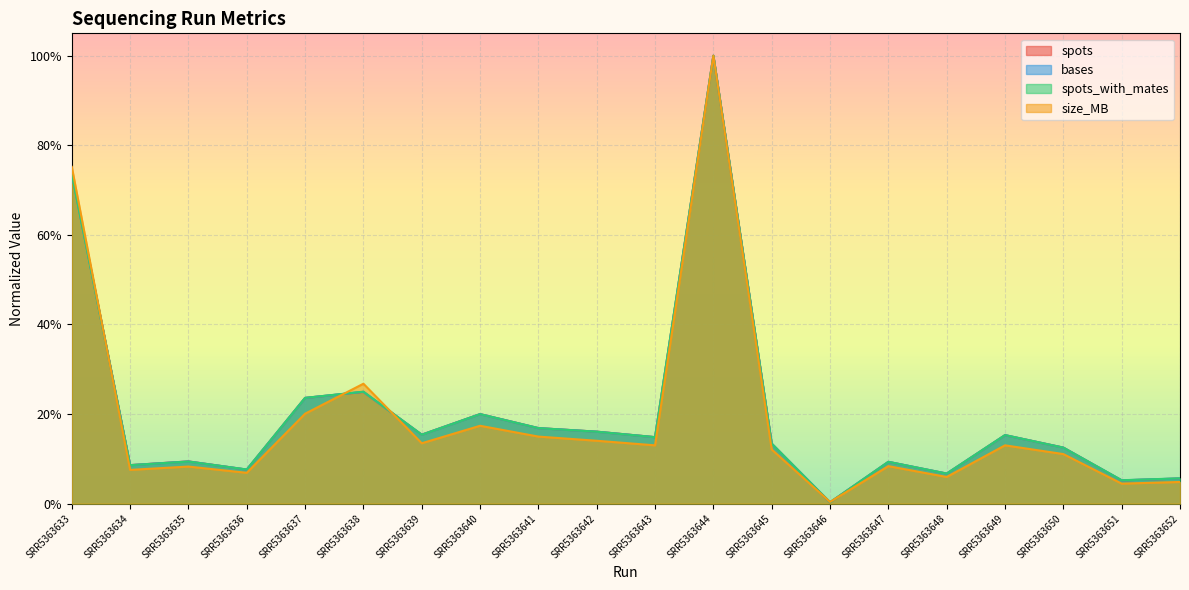

At how many categories does at least one series exceed 0?

20